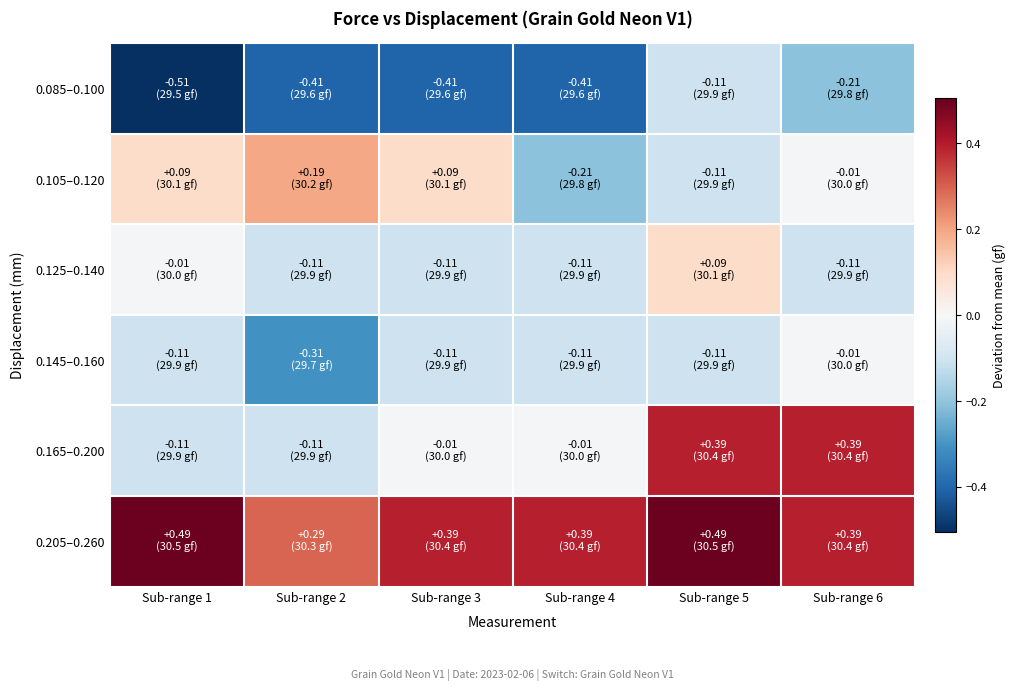

Which series has the largest range (max minus min)?

0.165–0.200